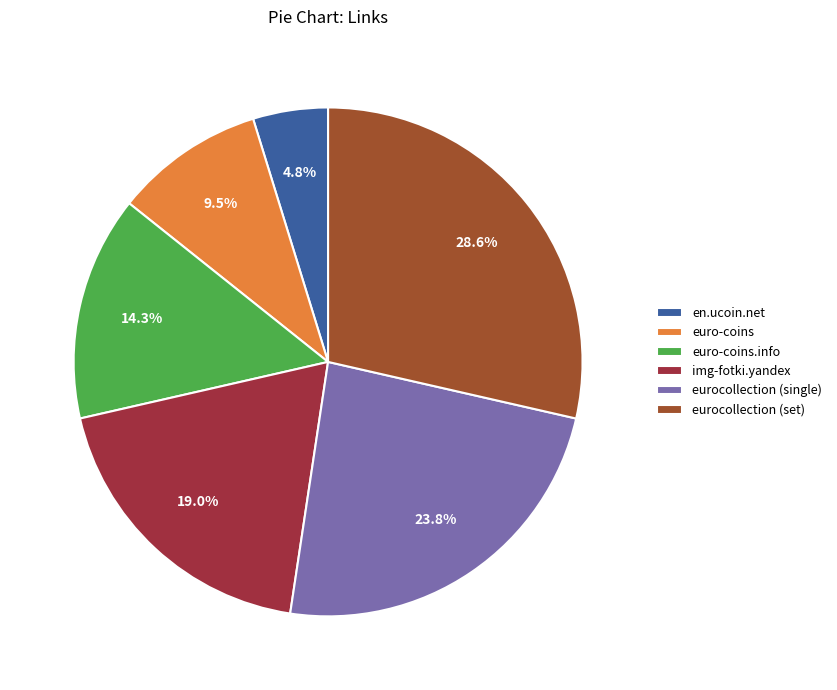

What percentage do euro-coins and img-fotki.yandex together represent?

28.6%